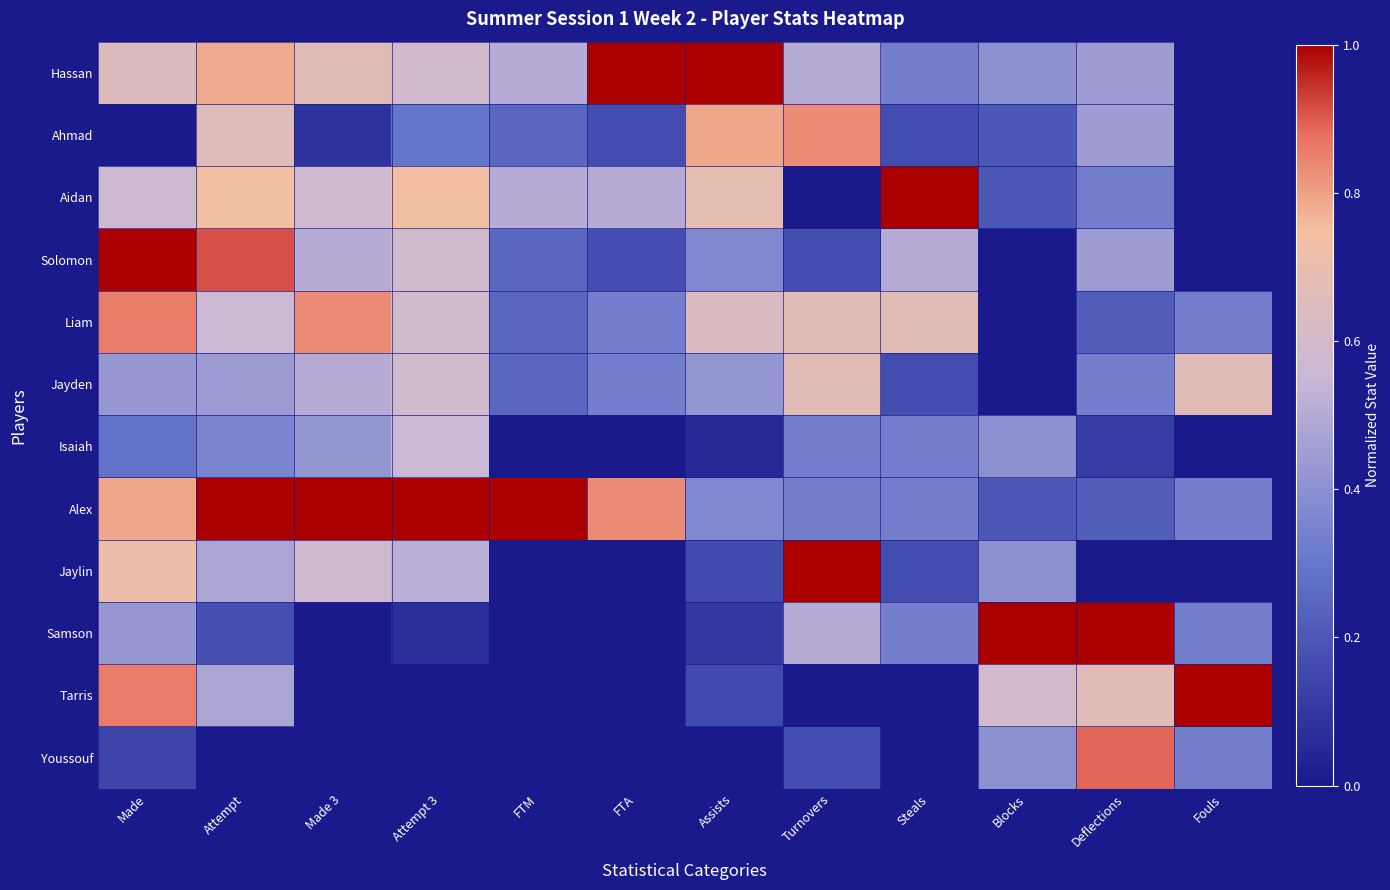

Reading left to right, transcribe all the data shown in this chart.

Hassan: Made=0.6	Attempt=0.8	Made 3=0.7	Attempt 3=0.6	FTM=0.5	FTA=1.0	Assists=1.0	Turnovers=0.5	Steals=0.3	Blocks=0.4	Deflections=0.4	Fouls=0.0
Ahmad: Made=0.0	Attempt=0.7	Made 3=0.1	Attempt 3=0.3	FTM=0.2	FTA=0.2	Assists=0.8	Turnovers=0.8	Steals=0.2	Blocks=0.2	Deflections=0.4	Fouls=0.0
Aidan: Made=0.6	Attempt=0.7	Made 3=0.6	Attempt 3=0.7	FTM=0.5	FTA=0.5	Assists=0.7	Turnovers=0.0	Steals=1.0	Blocks=0.2	Deflections=0.3	Fouls=0.0
Solomon: Made=1.0	Attempt=0.9	Made 3=0.5	Attempt 3=0.6	FTM=0.2	FTA=0.2	Assists=0.4	Turnovers=0.2	Steals=0.5	Blocks=0.0	Deflections=0.4	Fouls=0.0
Liam: Made=0.9	Attempt=0.6	Made 3=0.8	Attempt 3=0.6	FTM=0.2	FTA=0.3	Assists=0.6	Turnovers=0.7	Steals=0.7	Blocks=0.0	Deflections=0.2	Fouls=0.3
Jayden: Made=0.4	Attempt=0.4	Made 3=0.5	Attempt 3=0.6	FTM=0.2	FTA=0.3	Assists=0.4	Turnovers=0.7	Steals=0.2	Blocks=0.0	Deflections=0.3	Fouls=0.7
Isaiah: Made=0.3	Attempt=0.3	Made 3=0.4	Attempt 3=0.6	FTM=0.0	FTA=0.0	Assists=0.1	Turnovers=0.3	Steals=0.3	Blocks=0.4	Deflections=0.1	Fouls=0.0
Alex: Made=0.8	Attempt=1.0	Made 3=1.0	Attempt 3=1.0	FTM=1.0	FTA=0.8	Assists=0.4	Turnovers=0.3	Steals=0.3	Blocks=0.2	Deflections=0.2	Fouls=0.3
Jaylin: Made=0.7	Attempt=0.5	Made 3=0.6	Attempt 3=0.5	FTM=0.0	FTA=0.0	Assists=0.2	Turnovers=1.0	Steals=0.2	Blocks=0.4	Deflections=0.0	Fouls=0.0
Samson: Made=0.4	Attempt=0.2	Made 3=0.0	Attempt 3=0.1	FTM=0.0	FTA=0.0	Assists=0.1	Turnovers=0.5	Steals=0.3	Blocks=1.0	Deflections=1.0	Fouls=0.3
Tarris: Made=0.9	Attempt=0.5	Made 3=0.0	Attempt 3=0.0	FTM=0.0	FTA=0.0	Assists=0.2	Turnovers=0.0	Steals=0.0	Blocks=0.6	Deflections=0.7	Fouls=1.0
Youssouf: Made=0.1	Attempt=0.0	Made 3=0.0	Attempt 3=0.0	FTM=0.0	FTA=0.0	Assists=0.0	Turnovers=0.2	Steals=0.0	Blocks=0.4	Deflections=0.9	Fouls=0.3